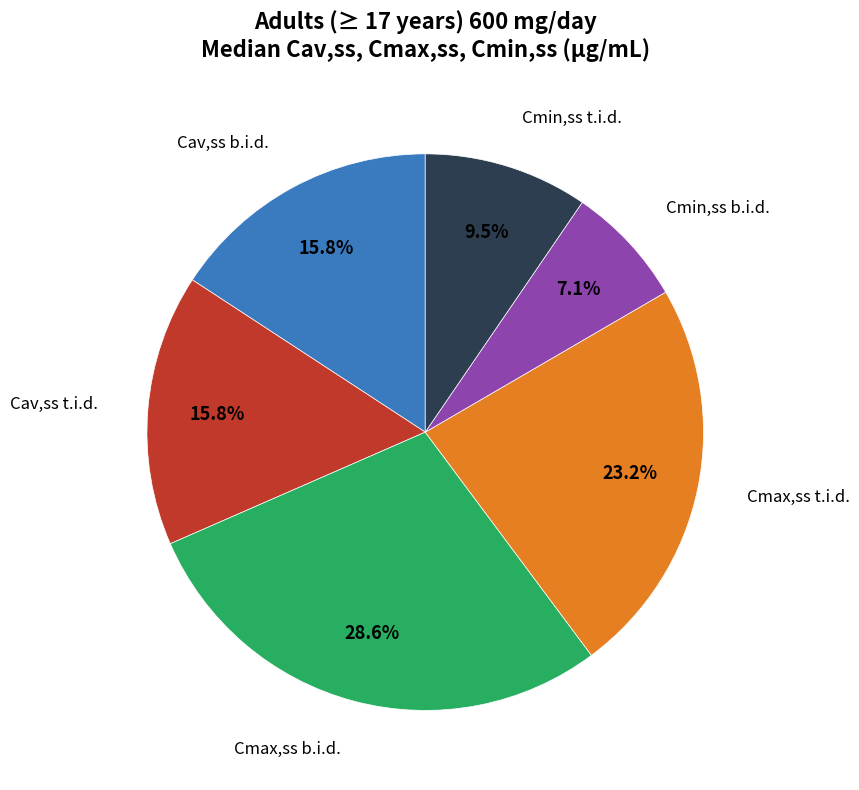

Does any single category account for the majority?

No